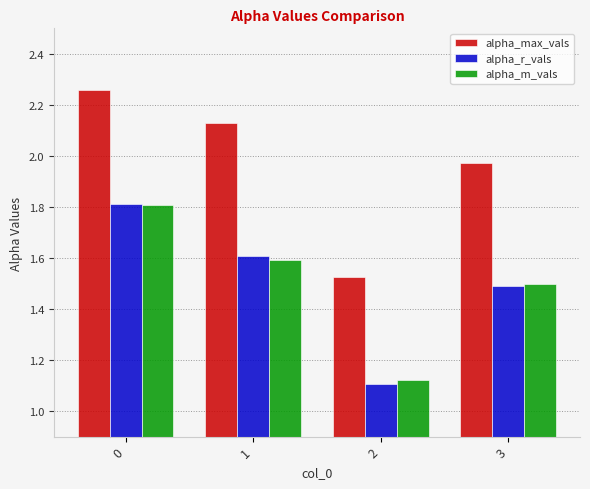

What is the sum of all alpha_r_vals values?

6.0